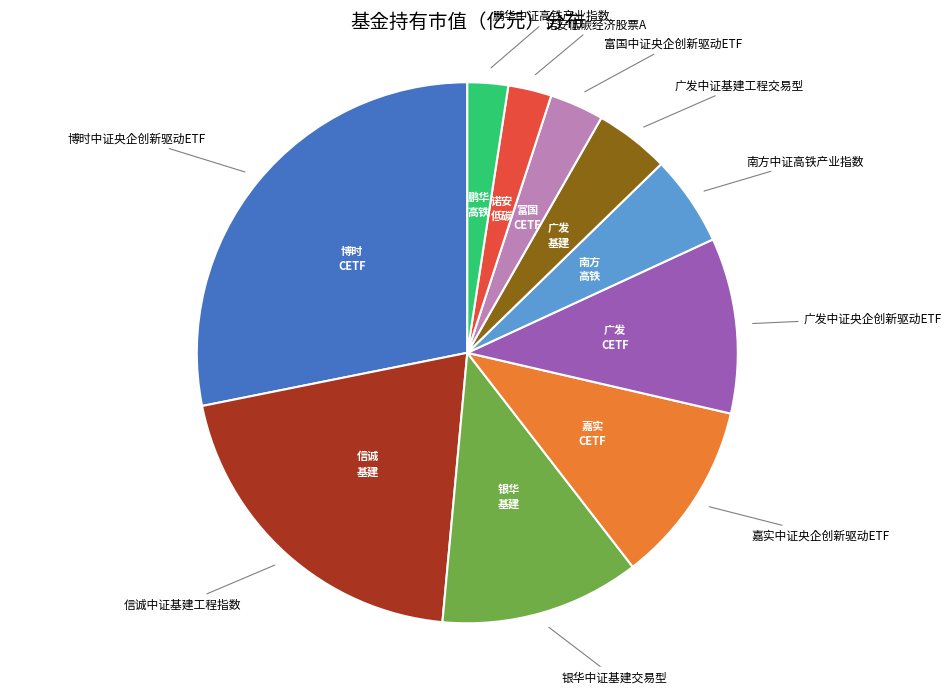

Is there any slice that represents more than half of the pie?

No